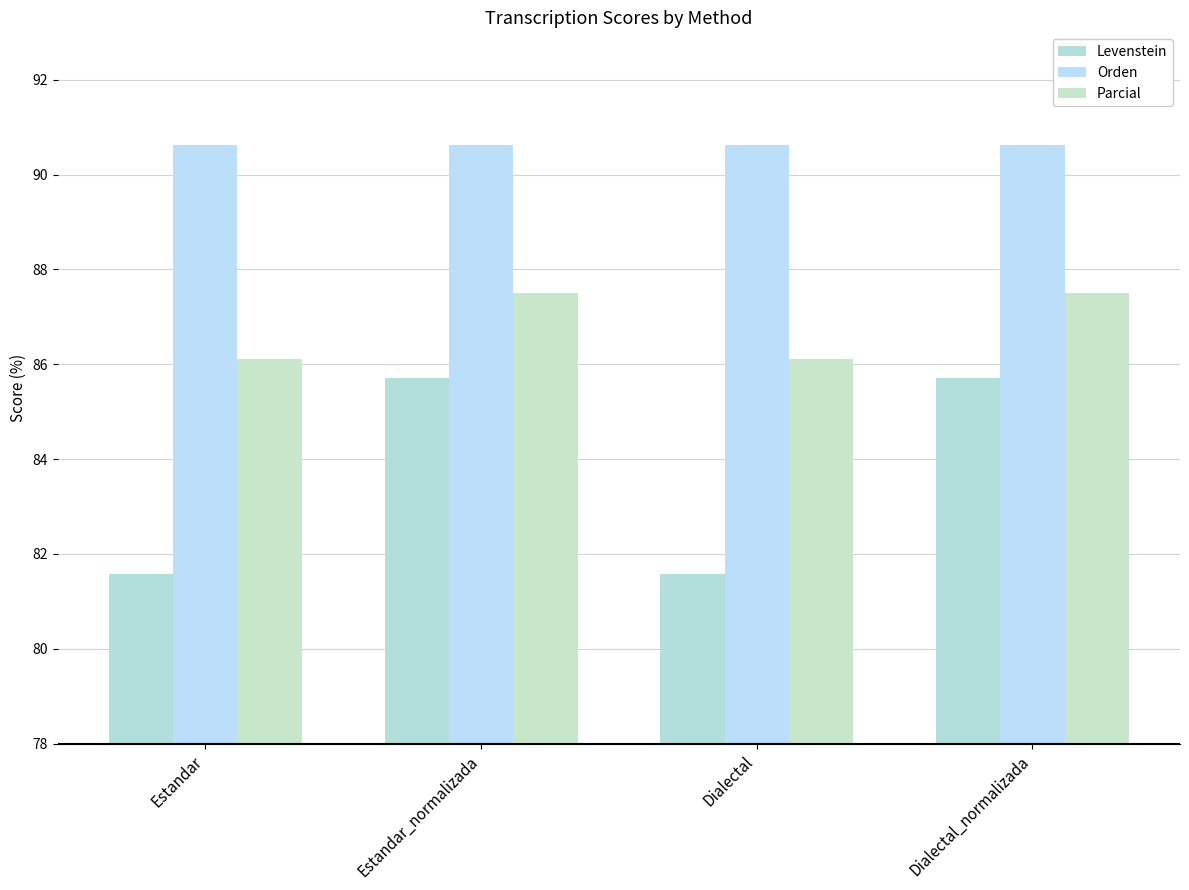

At which category is the sum across all series the highest?

Estandar_normalizada